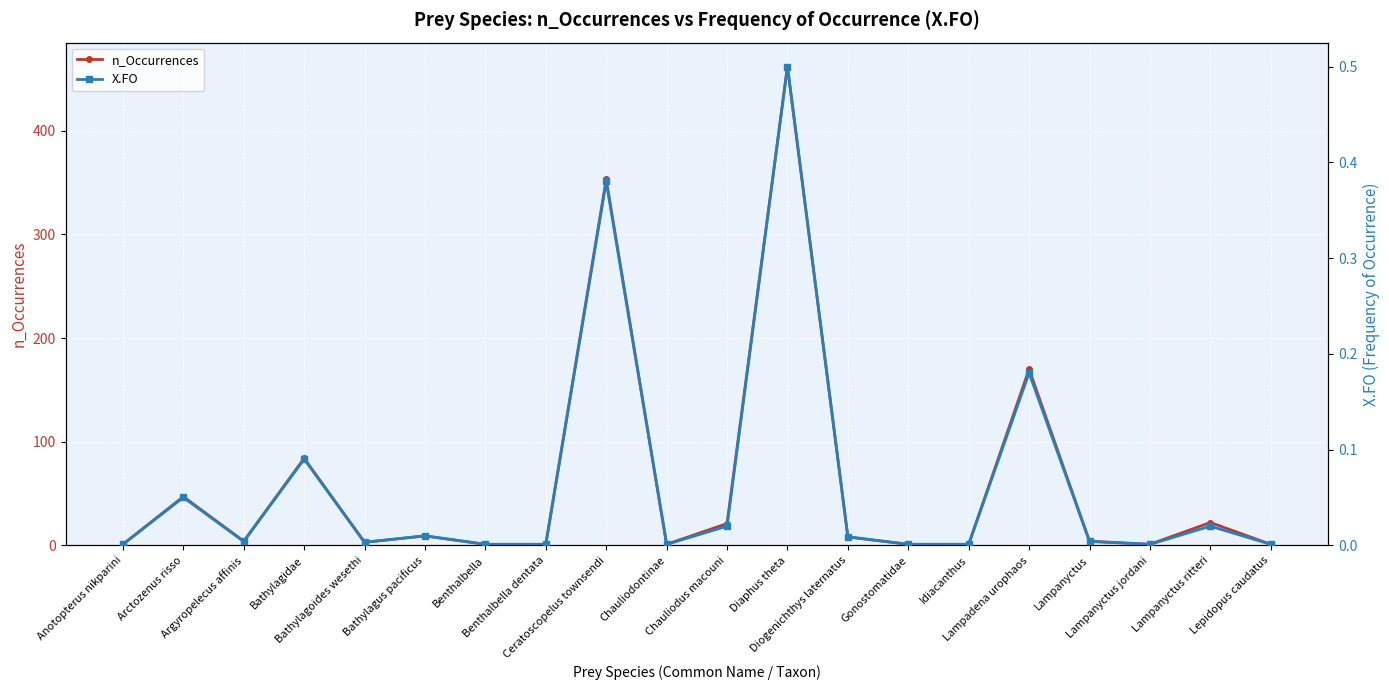

Reading left to right, list all the values displayed in this chart.

n_Occurrences: Anotopterus nikparini=1.0	Arctozenus risso=47.0	Argyropelecus affinis=4.0	Bathylagidae=84.0	Bathylagoides wesethi=3.0	Bathylagus pacificus=9.0	Benthalbella=1.0	Benthalbella dentata=1.0	Ceratoscopelus townsendi=353.0	Chauliodontinae=1.0	Chauliodus macouni=21.0	Diaphus theta=462.0	Diogenichthys laternatus=8.0	Gonostomatidae=1.0	Idiacanthus=1.0	Lampadena urophaos=170.0	Lampanyctus=4.0	Lampanyctus jordani=1.0	Lampanyctus ritteri=22.0	Lepidopus caudatus=1.0
X.FO: Anotopterus nikparini=0.0	Arctozenus risso=0.1	Argyropelecus affinis=0.0	Bathylagidae=0.1	Bathylagoides wesethi=0.0	Bathylagus pacificus=0.0	Benthalbella=0.0	Benthalbella dentata=0.0	Ceratoscopelus townsendi=0.4	Chauliodontinae=0.0	Chauliodus macouni=0.0	Diaphus theta=0.5	Diogenichthys laternatus=0.0	Gonostomatidae=0.0	Idiacanthus=0.0	Lampadena urophaos=0.2	Lampanyctus=0.0	Lampanyctus jordani=0.0	Lampanyctus ritteri=0.0	Lepidopus caudatus=0.0